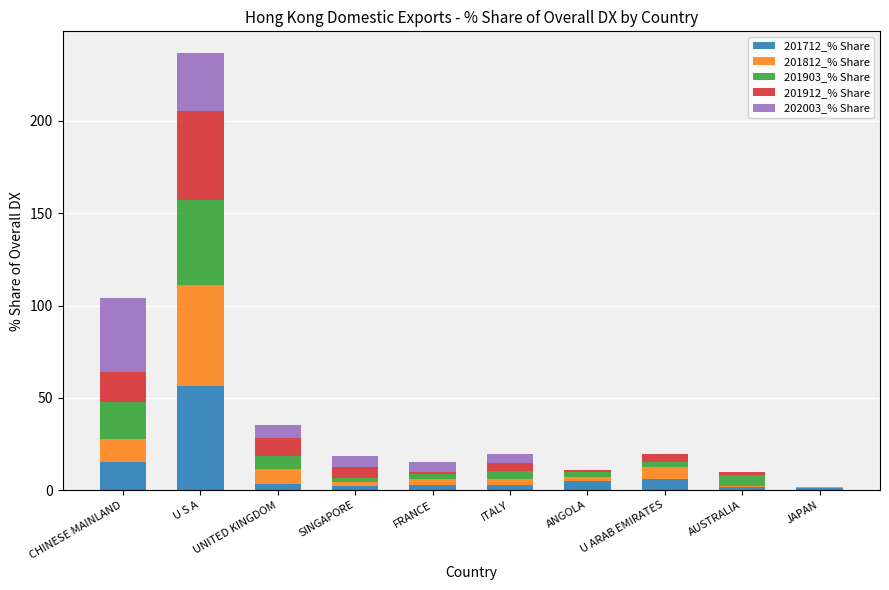

What is the sum of all 201712_% Share values?

96.6